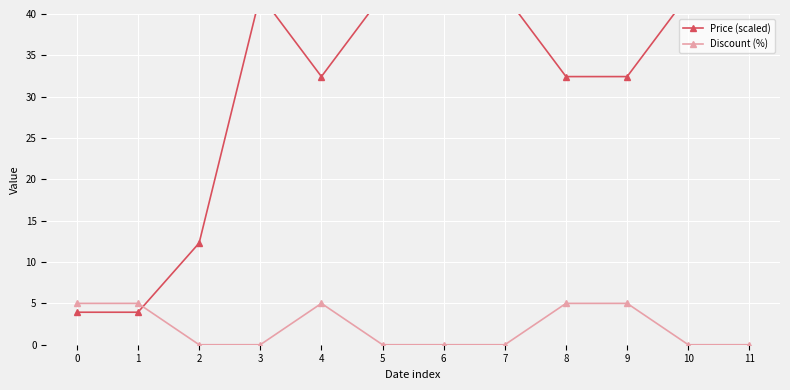

What is the value of the Price (scaled) point at the 6th from the left?

42.3